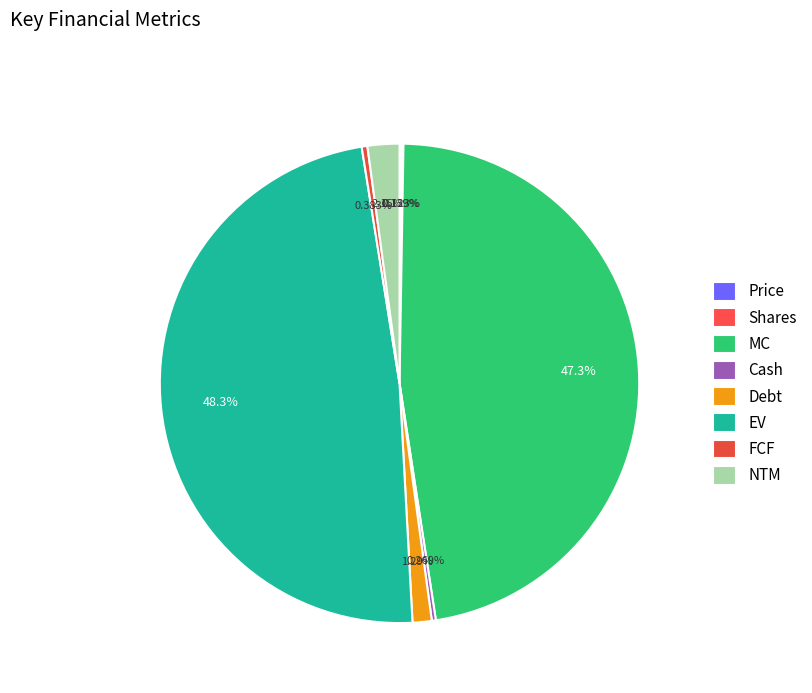

Which slice is the largest?

EV